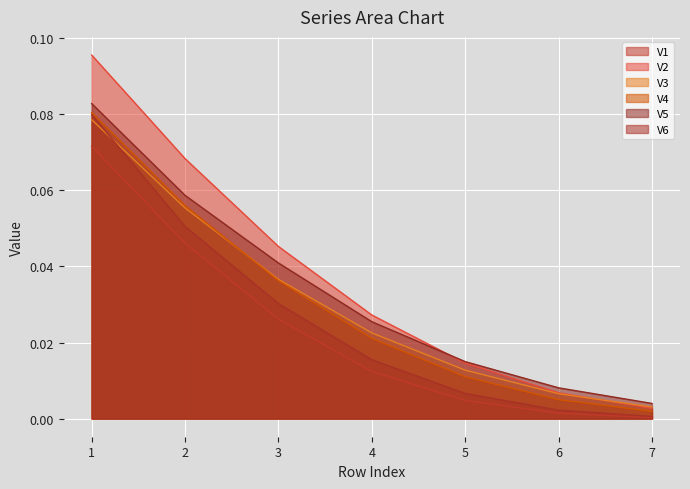

The V6 series shows 0.0 at 5. True or false?

True